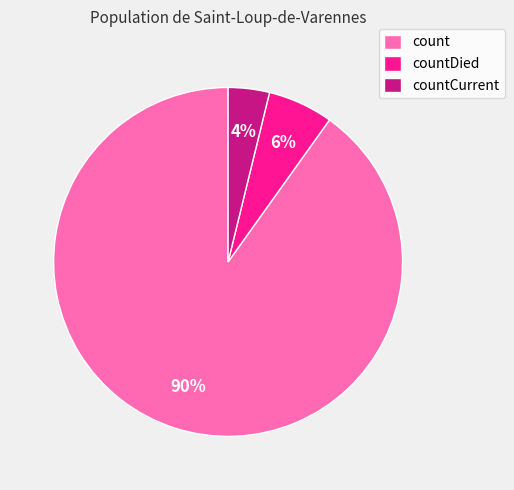

Is there any slice that represents more than half of the pie?

Yes